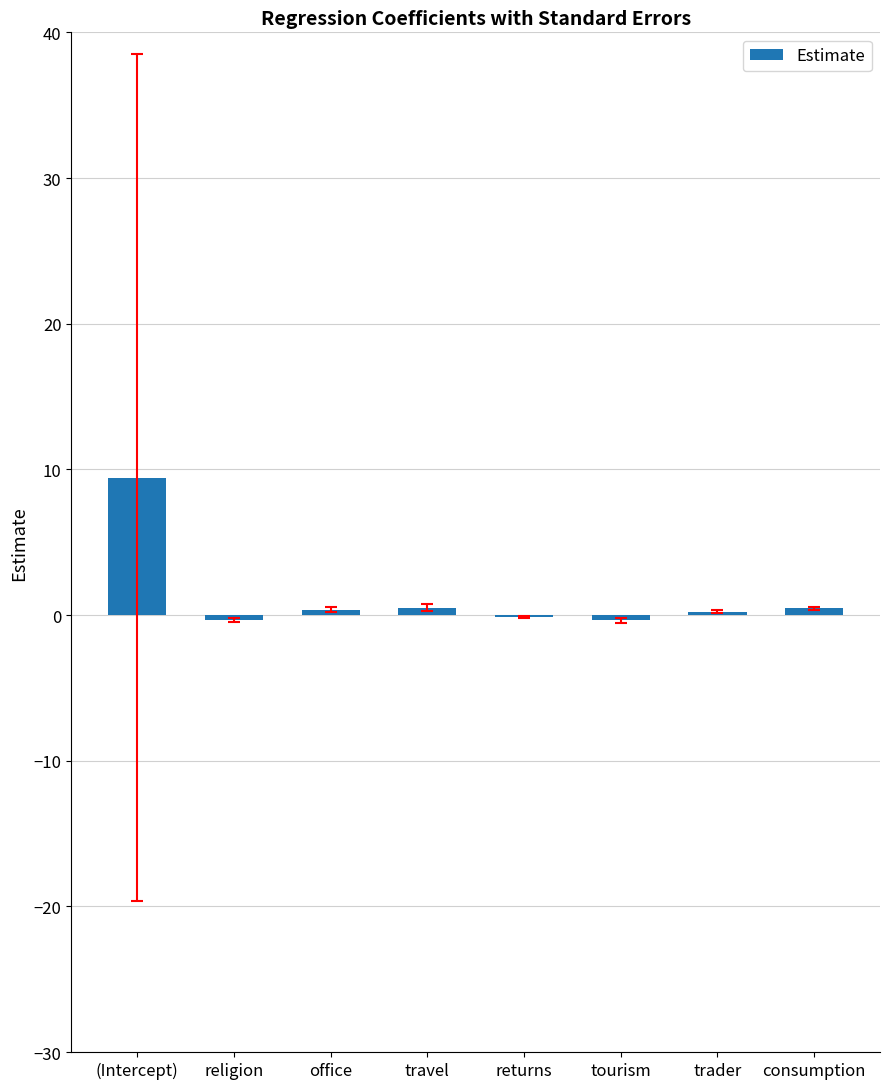

What is the sum of all values?

10.1